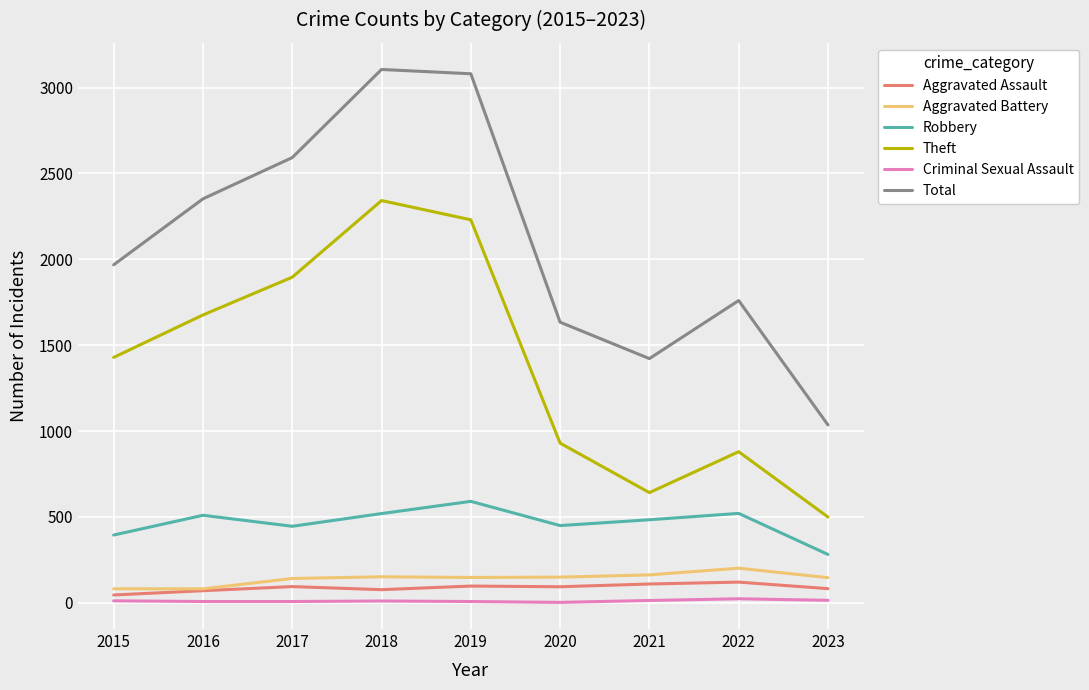

What is the maximum value for Aggravated Battery?

202